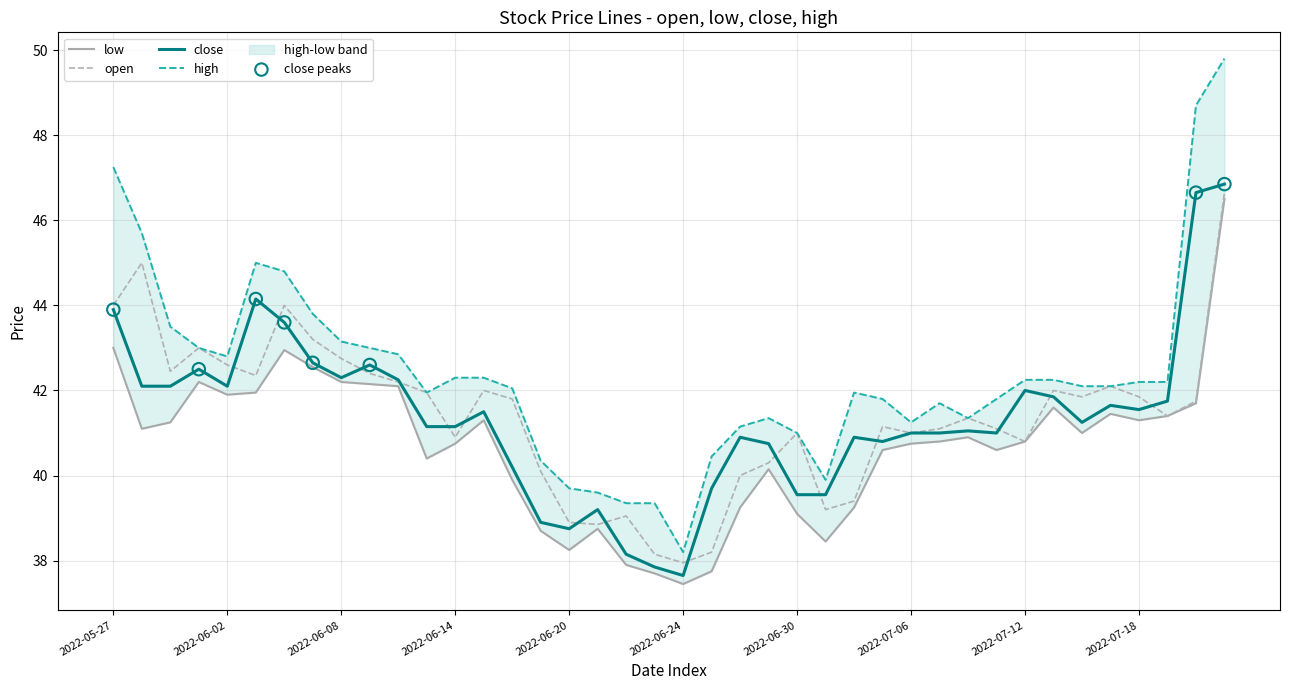

Which series contains the highest Y value?

high